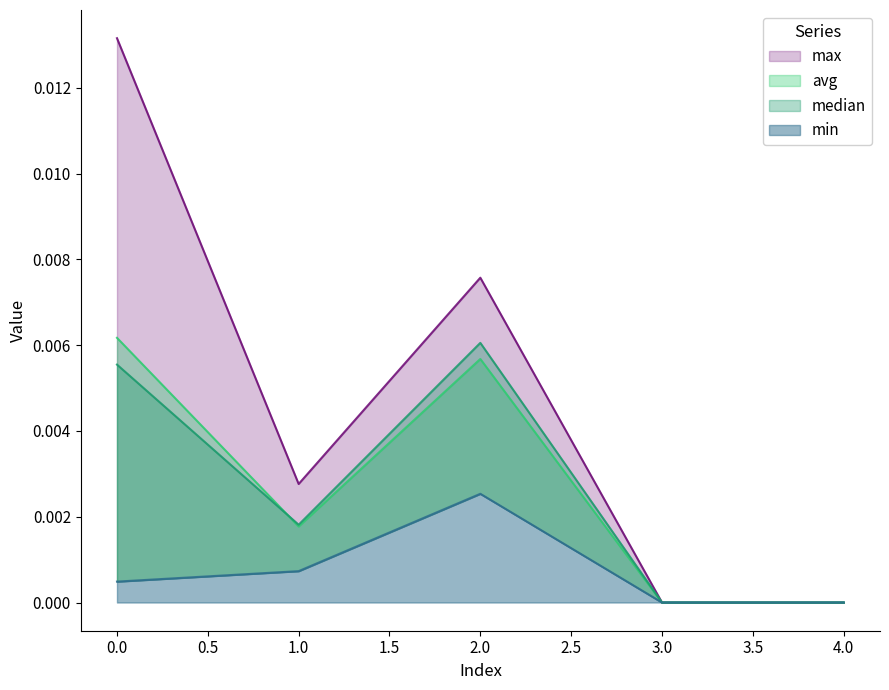

Which series has the largest range (max minus min)?

max